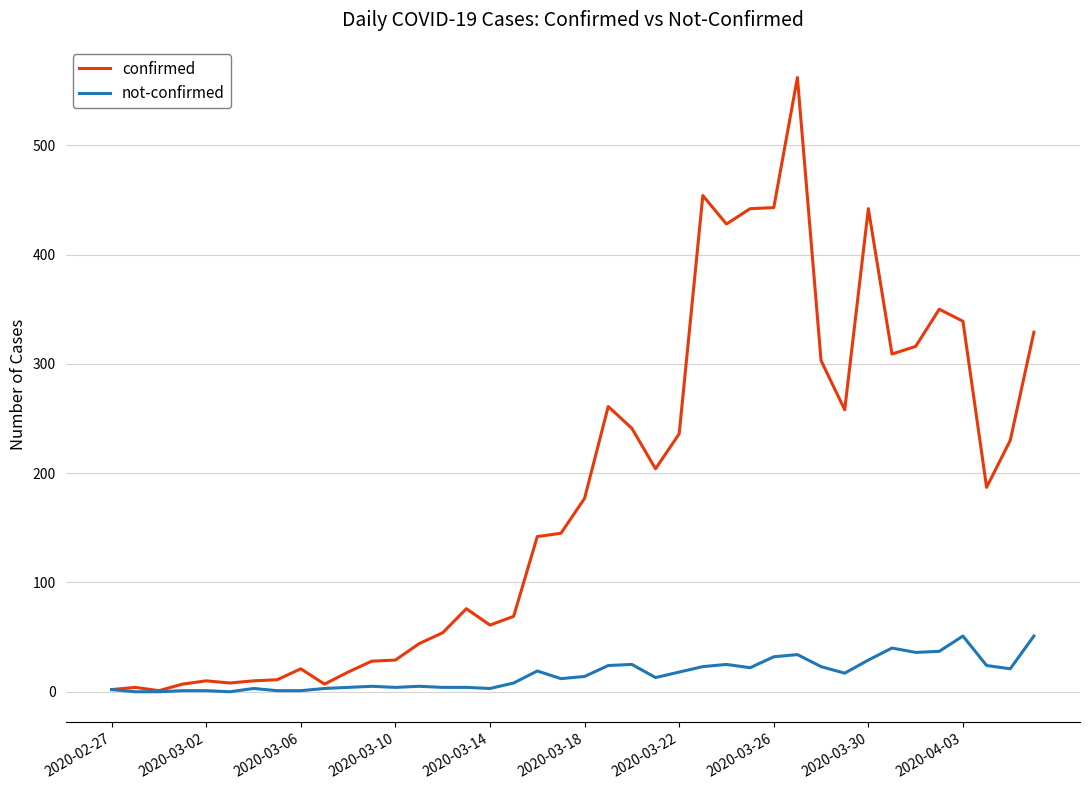

List the series in order of their overall mean, lowest first.

not-confirmed, confirmed